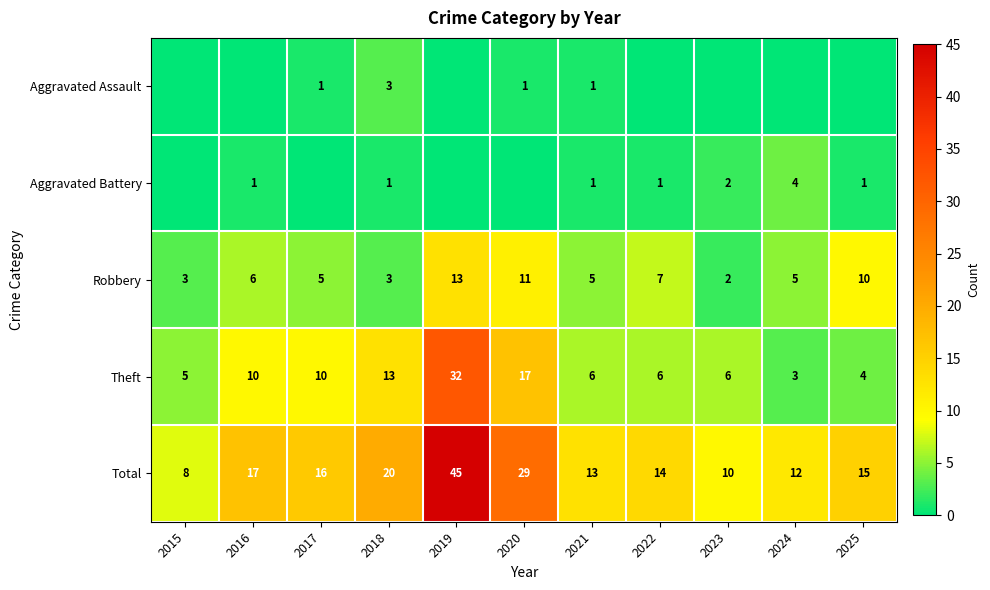

What is the average value of the Total series?

18